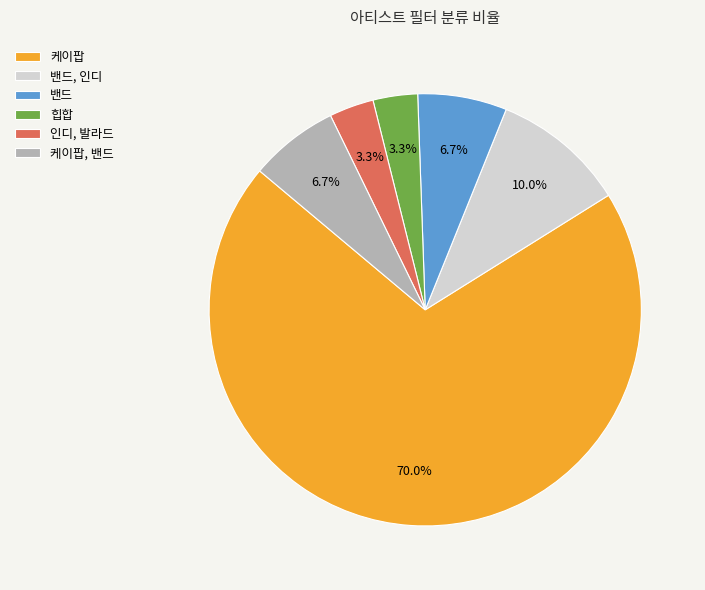

Which category accounts for the majority?

케이팝